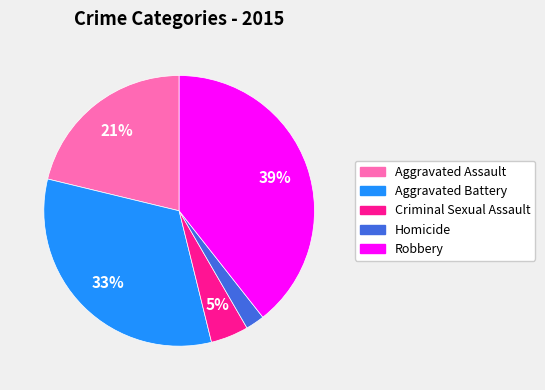

Which category has the biggest portion of the pie?

Robbery